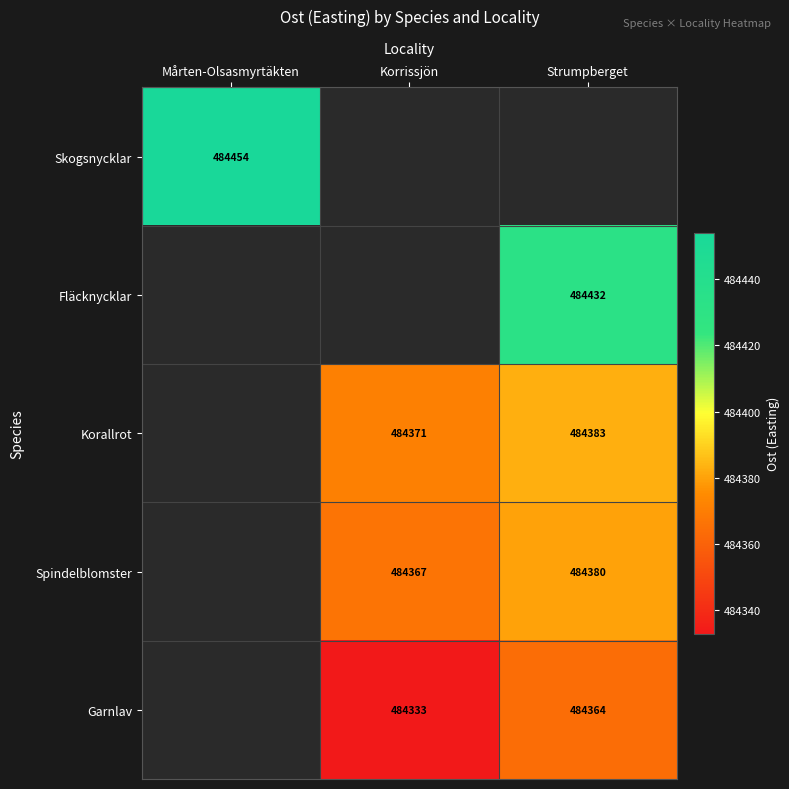

What is the difference between the Garnlav values at Strumpberget and Korrissjön?

31